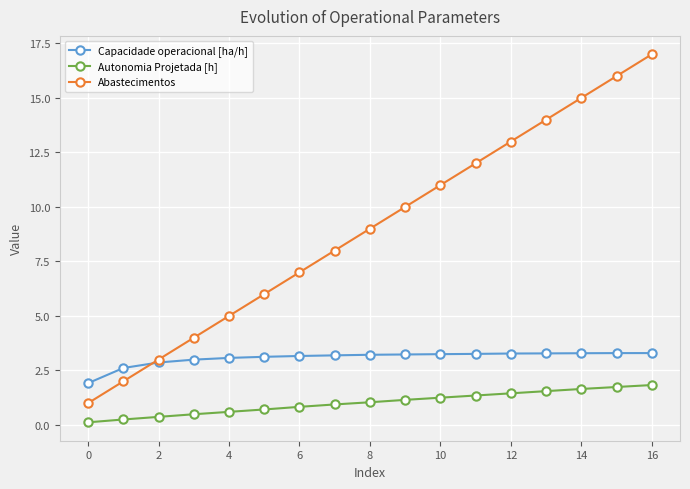

What is the value of the Capacidade operacional [ha/h] point at the 4th from the left?

3.0